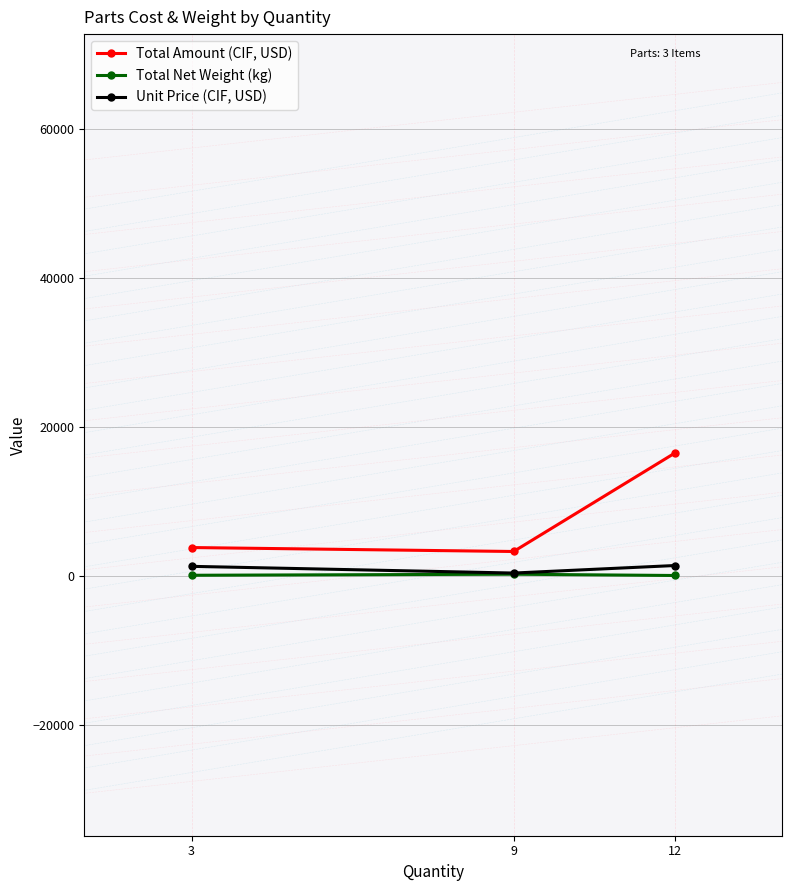

What is the average value of the Total Net Weight (kg) series?

101.1